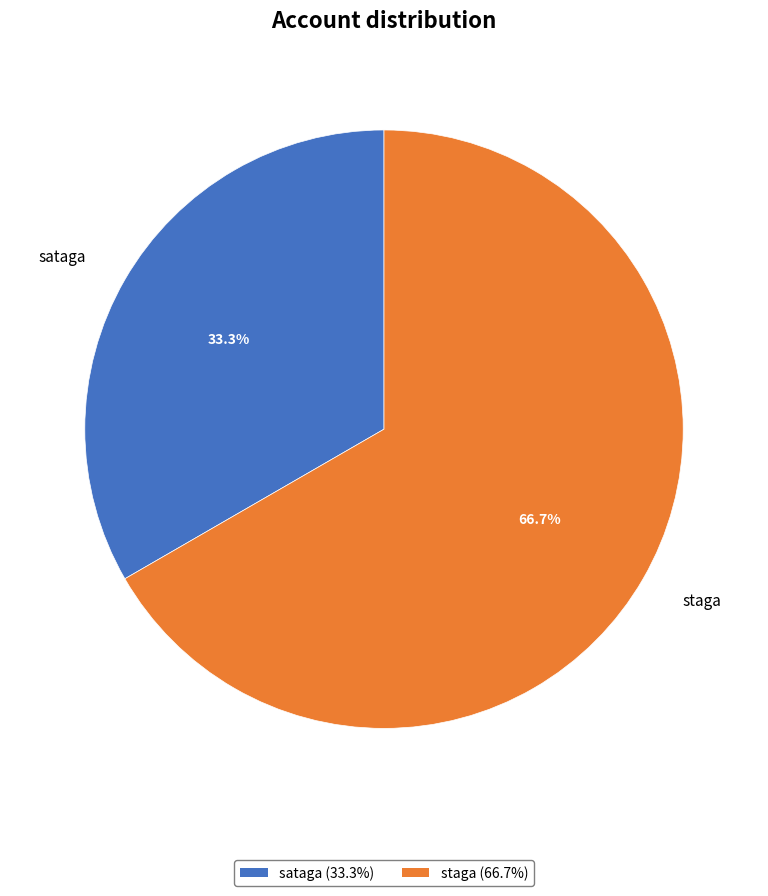

Rank the categories by value from lowest to highest.

sataga, staga